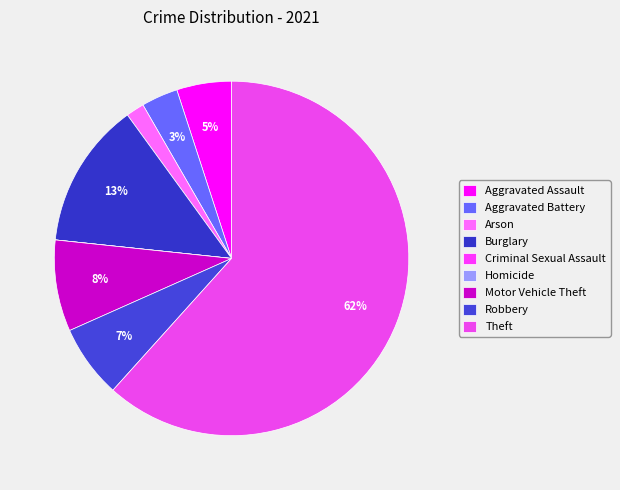

Is there a majority slice in this chart?

Yes